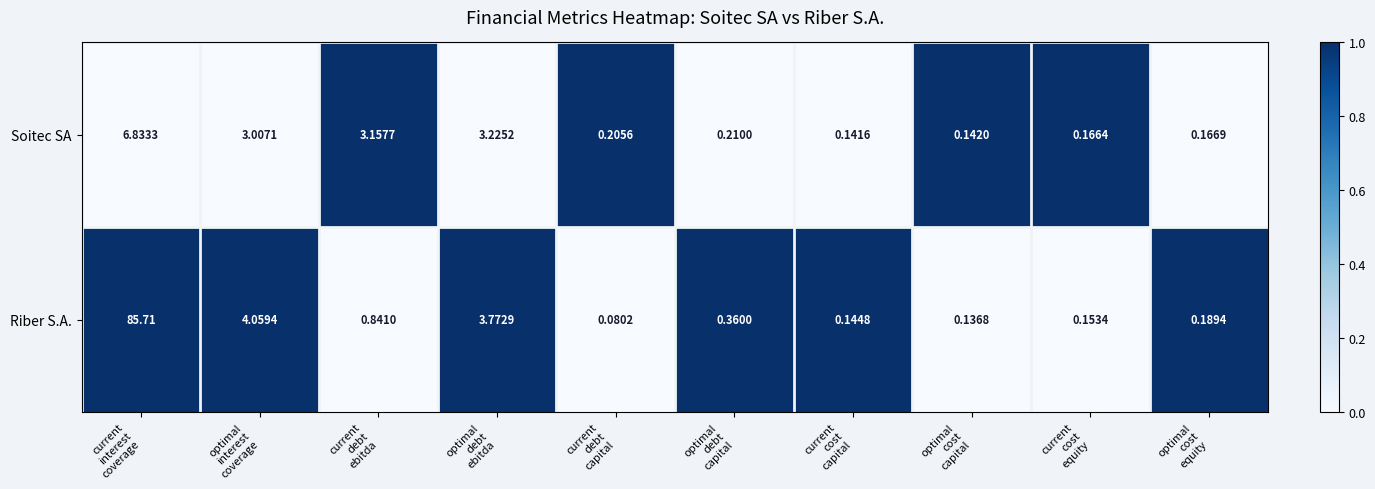

List the series in order of their overall mean, lowest first.

Soitec SA, Riber S.A.